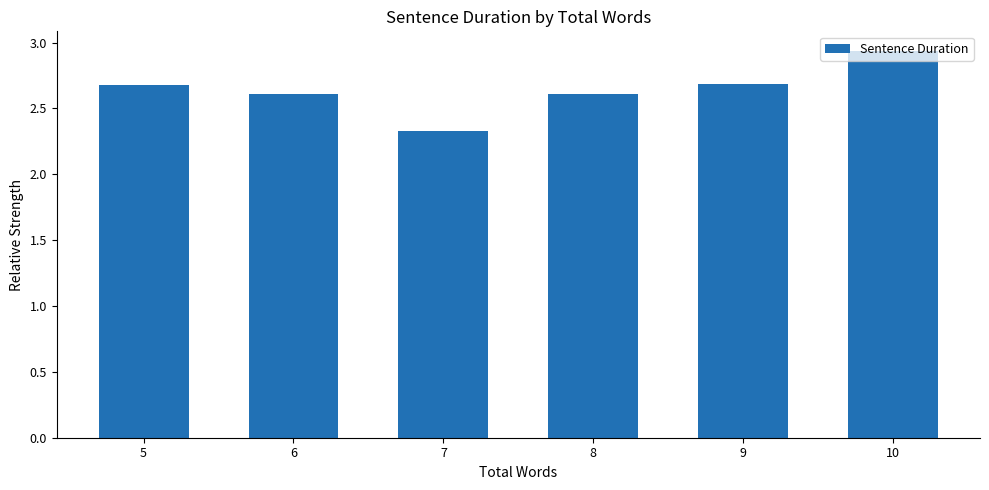

Which has a higher value, 6 or 9?

9